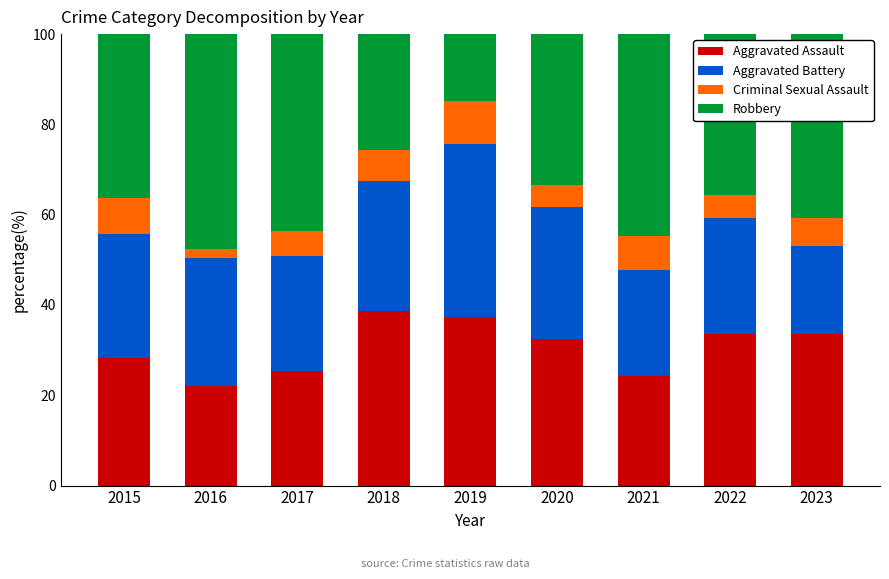

Which category has the lowest value in the Aggravated Assault series?

2016